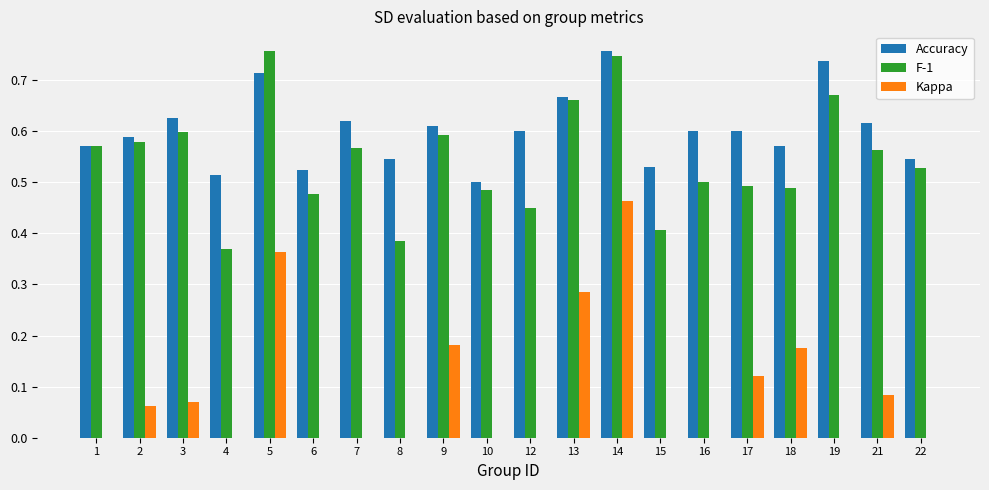

What is the sum of all F-1 values?

10.9